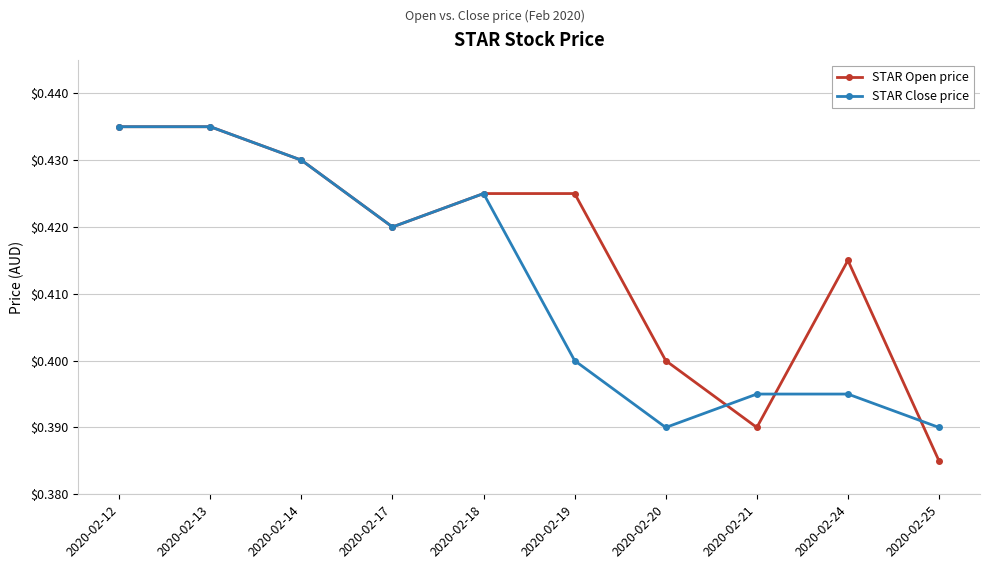

What are all the series names shown in the legend?

STAR Open price, STAR Close price